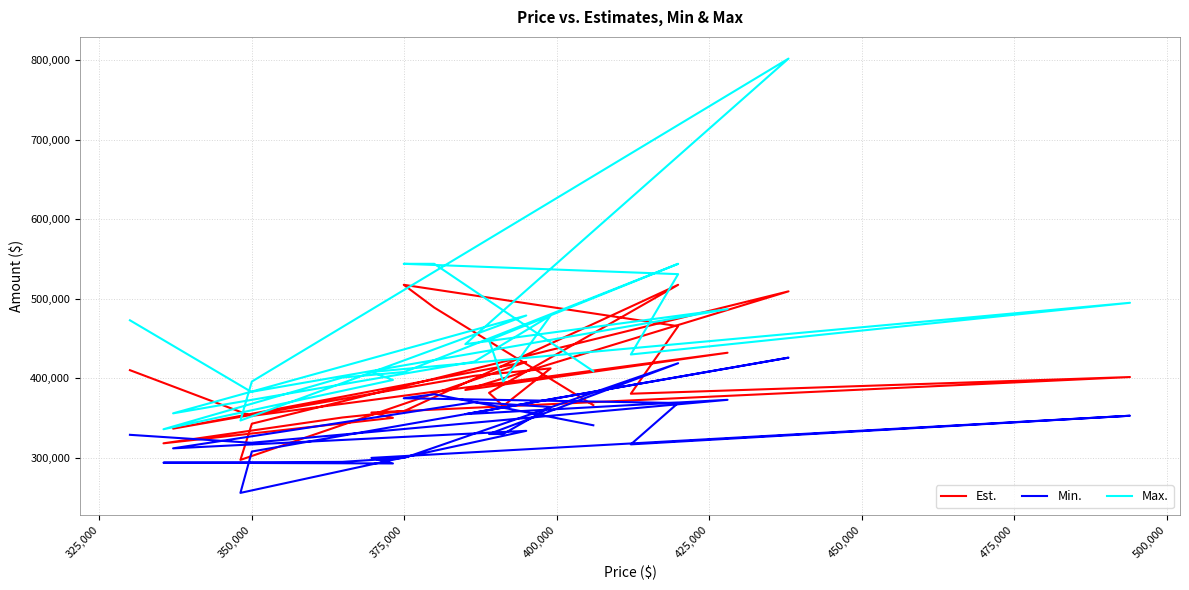

At which label does Min. first exceed 330000?

350,000